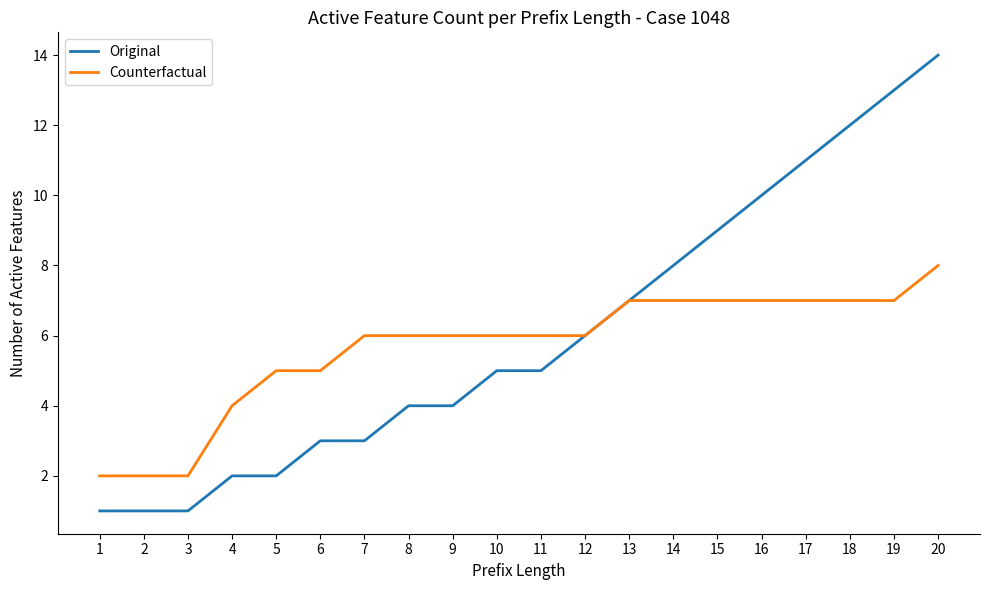

At which label does Original reach its peak?

20